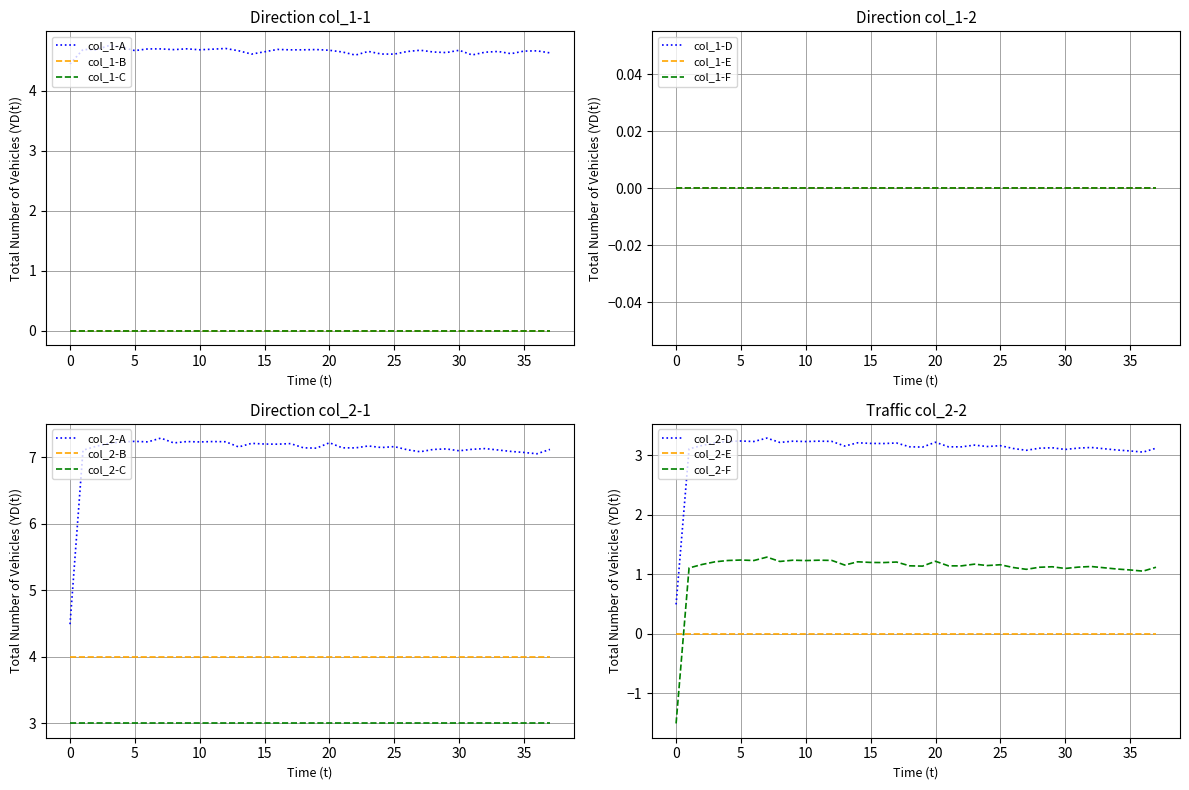

True or false: col_2-D and col_2-E intersect in this chart.

False